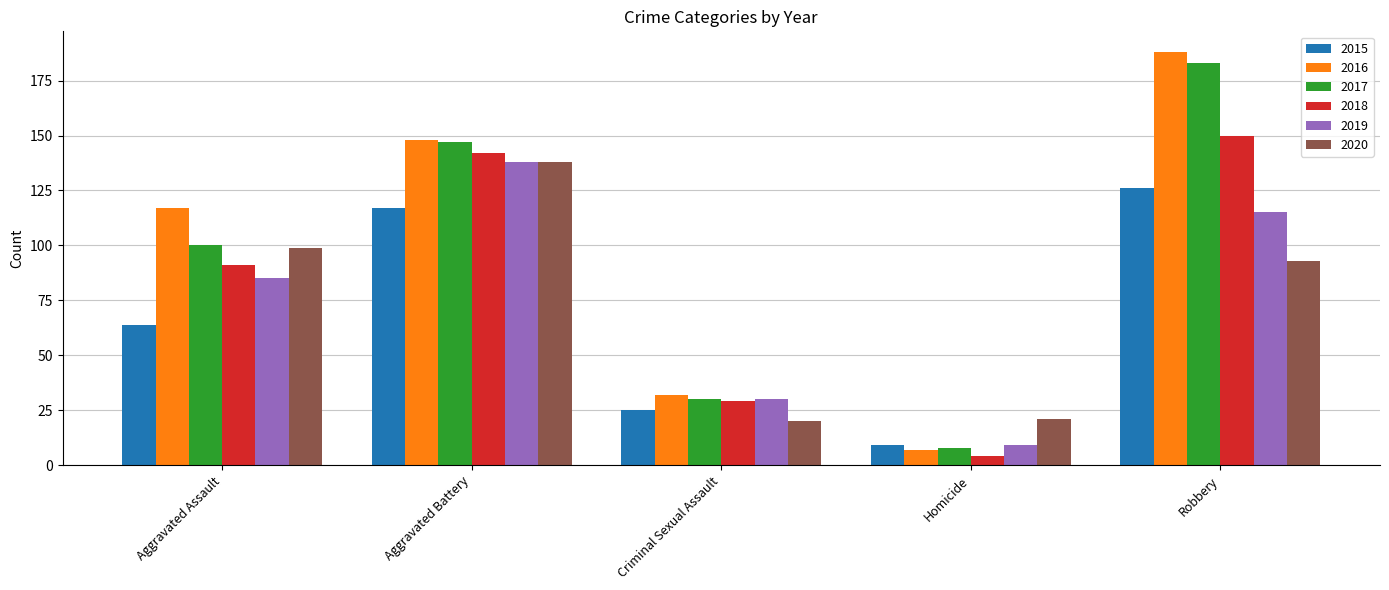

What value does the 2020 series have at Robbery?

93